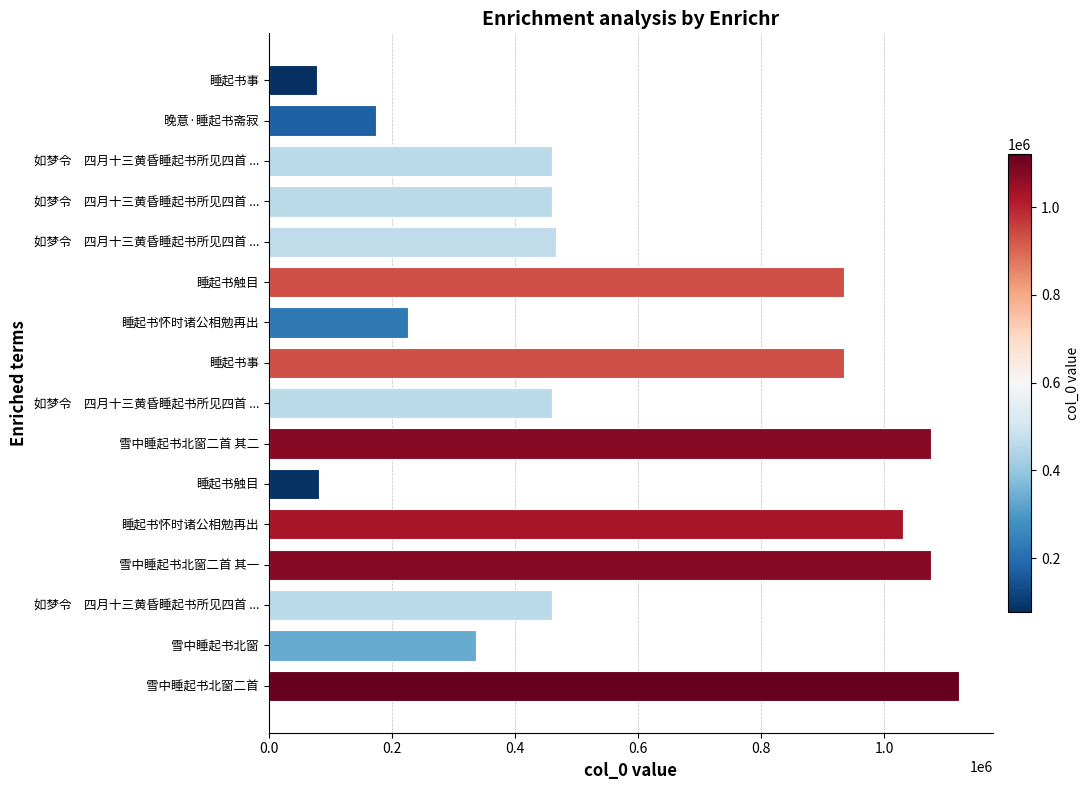

How many distinct data groups are displayed?

1